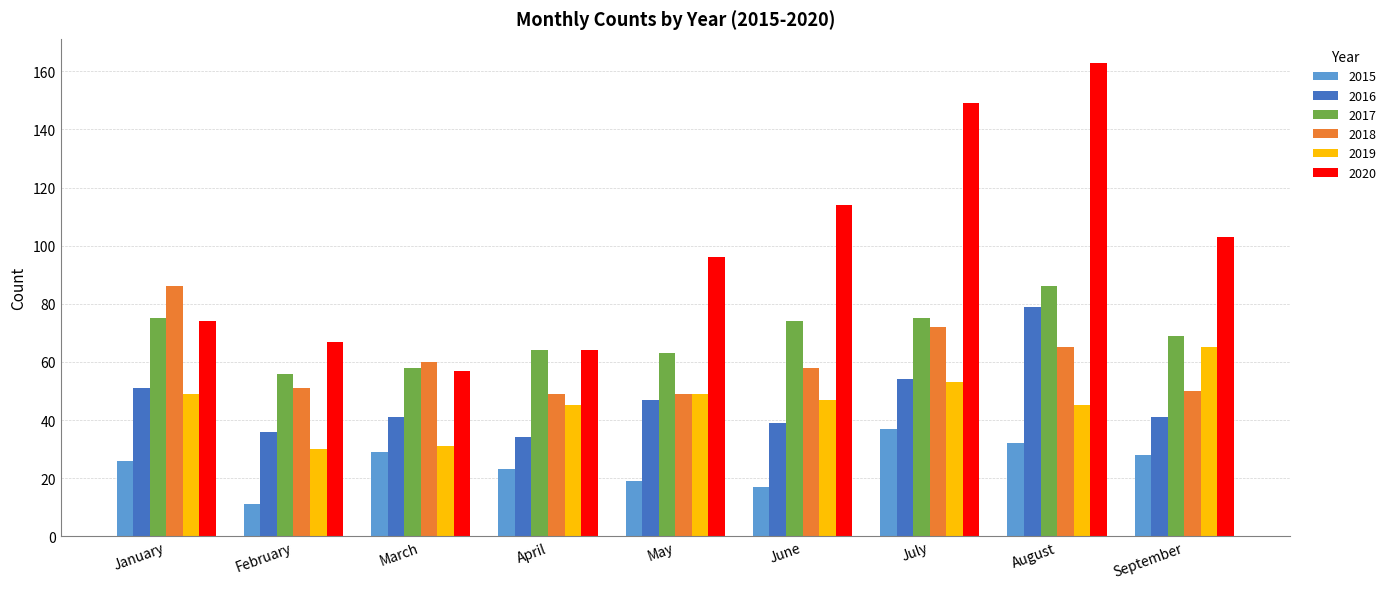

At which label does 2017 first exceed 69?

January